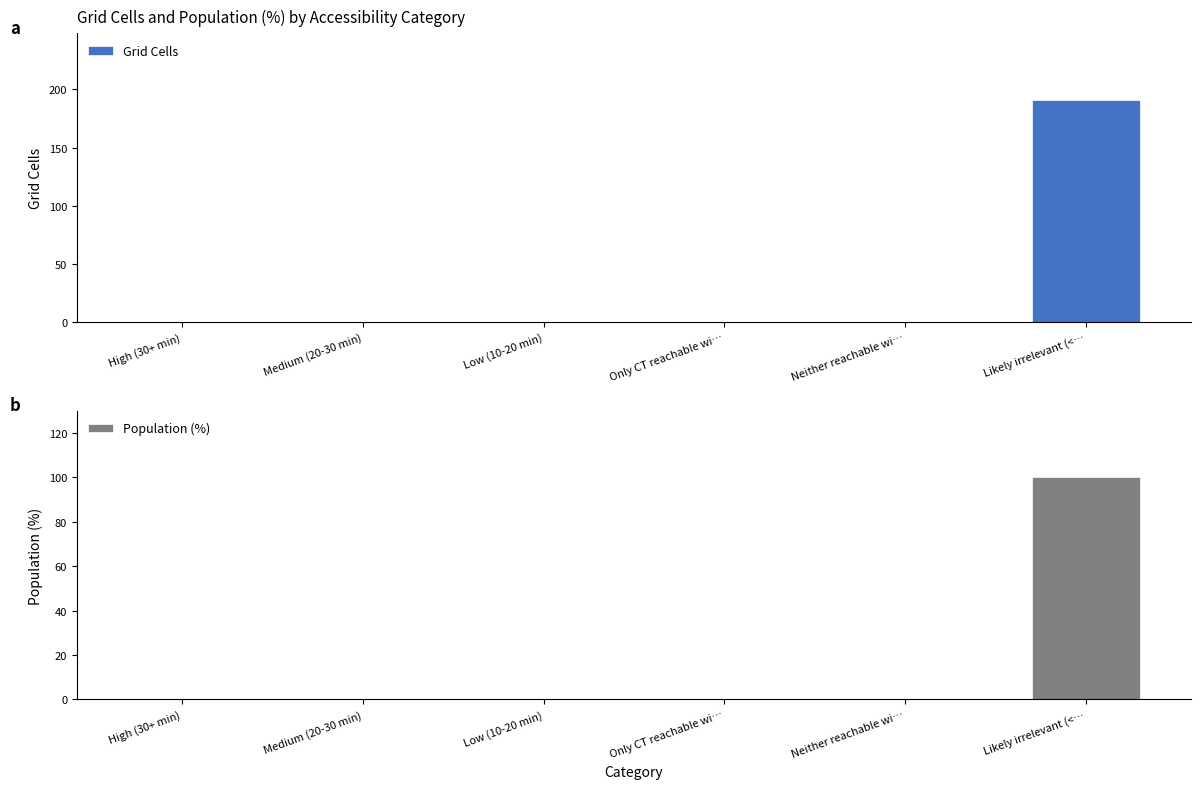

What are all the series names shown in the legend?

Grid Cells, Population (%)